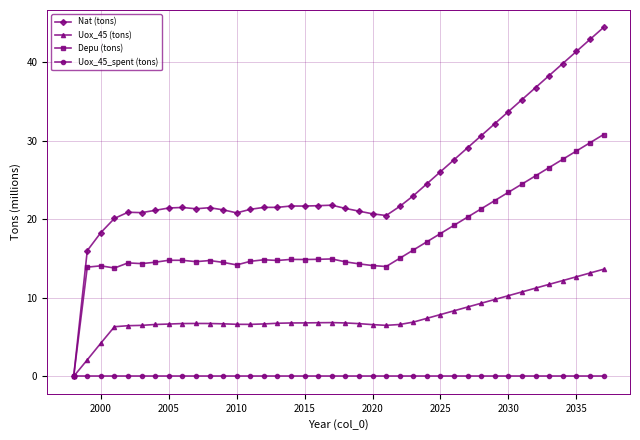

True or false: Depu (tons) has more than 2 interior local peaks.

True